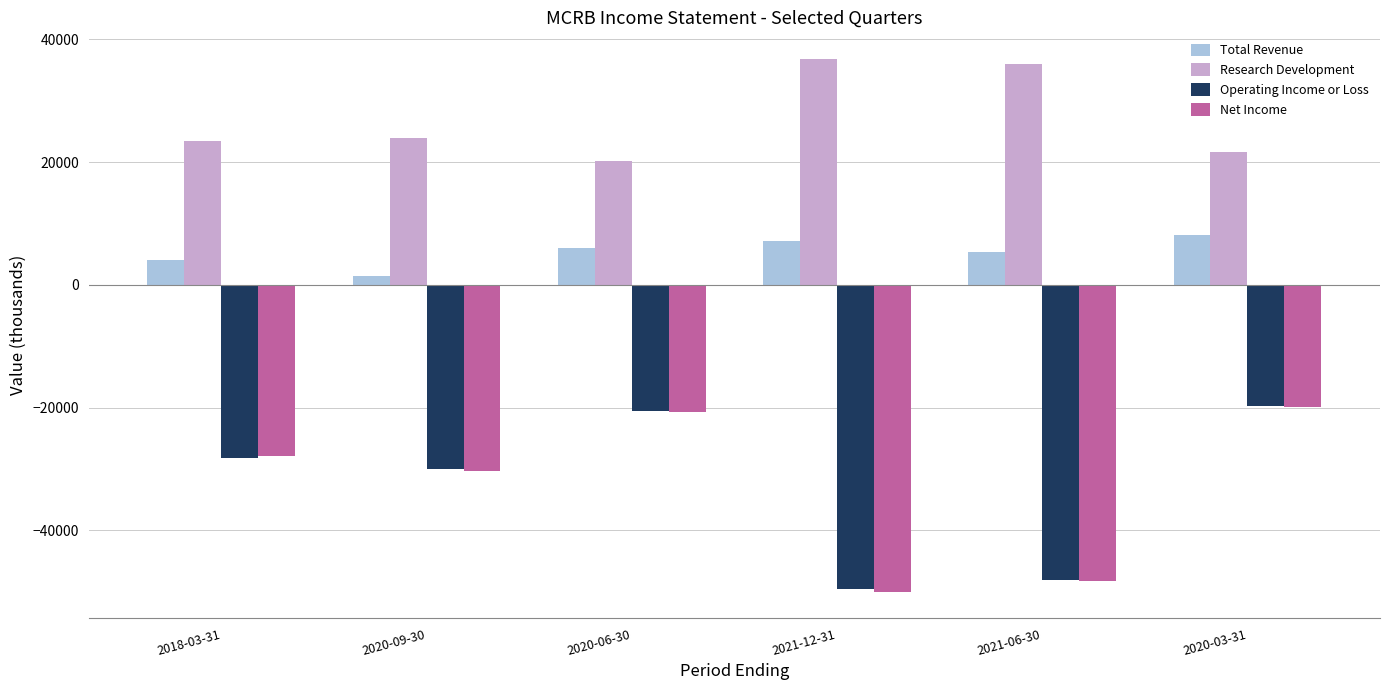

What is the minimum value shown in the chart?

-50000